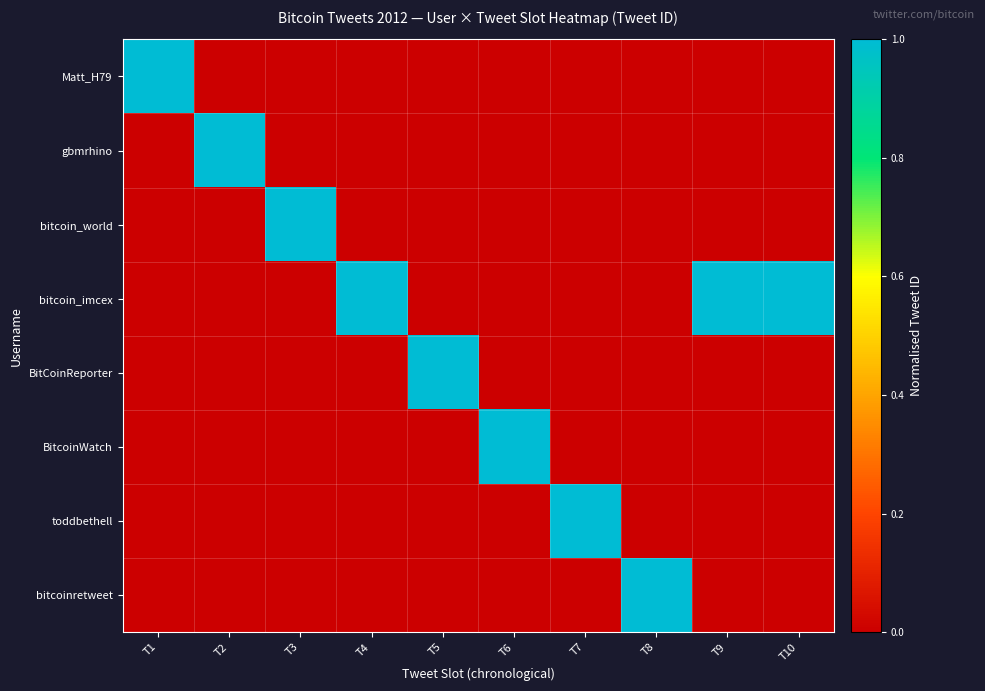

What is the difference between the highest and lowest values at T5?

1.0